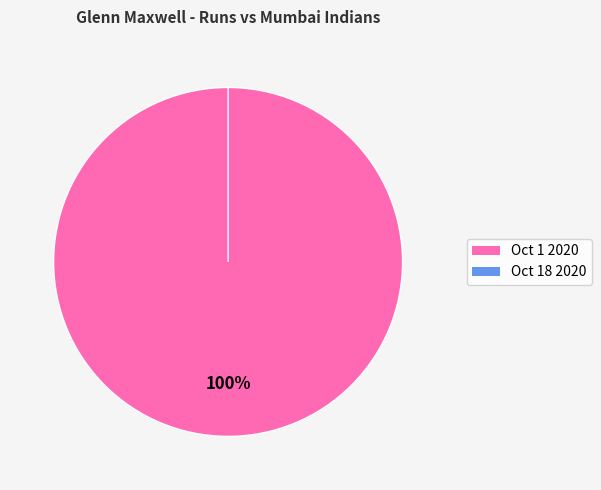

Does Oct 18 2020 represent more than half of the total?

No